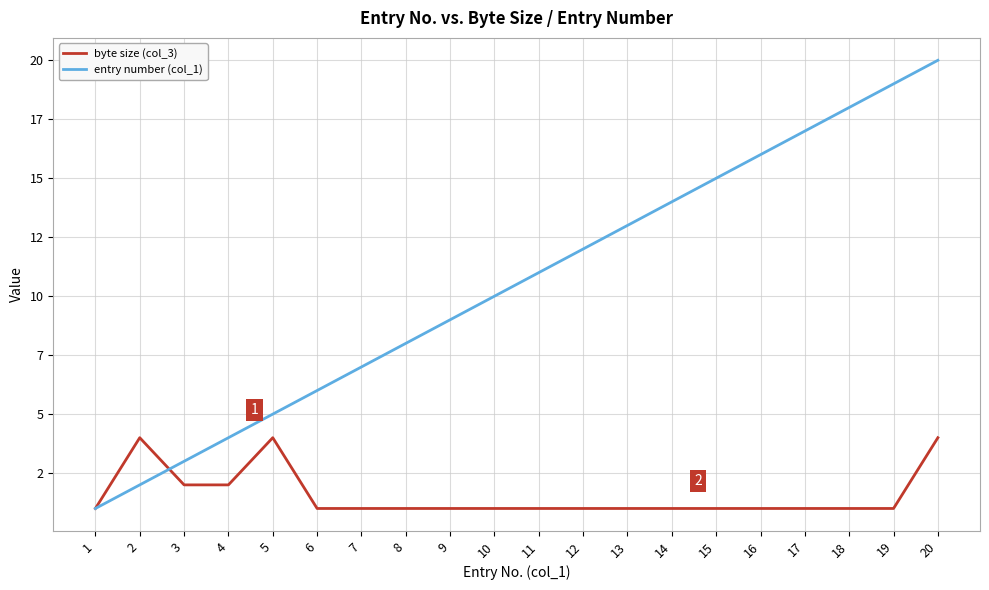

What are all the series names shown in the legend?

byte size (col_3), entry number (col_1)